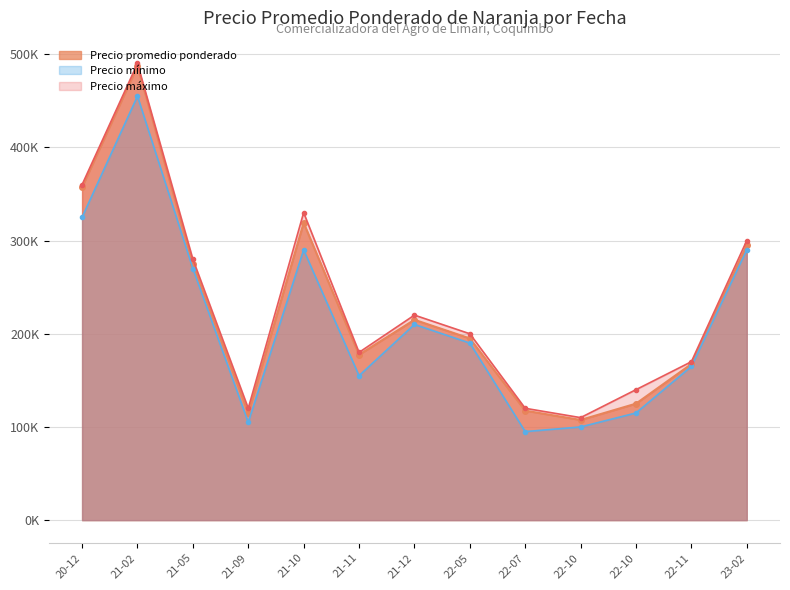

In Precio promedio ponderado, how many points are lower than both neighbors (excluding endpoints)?

3